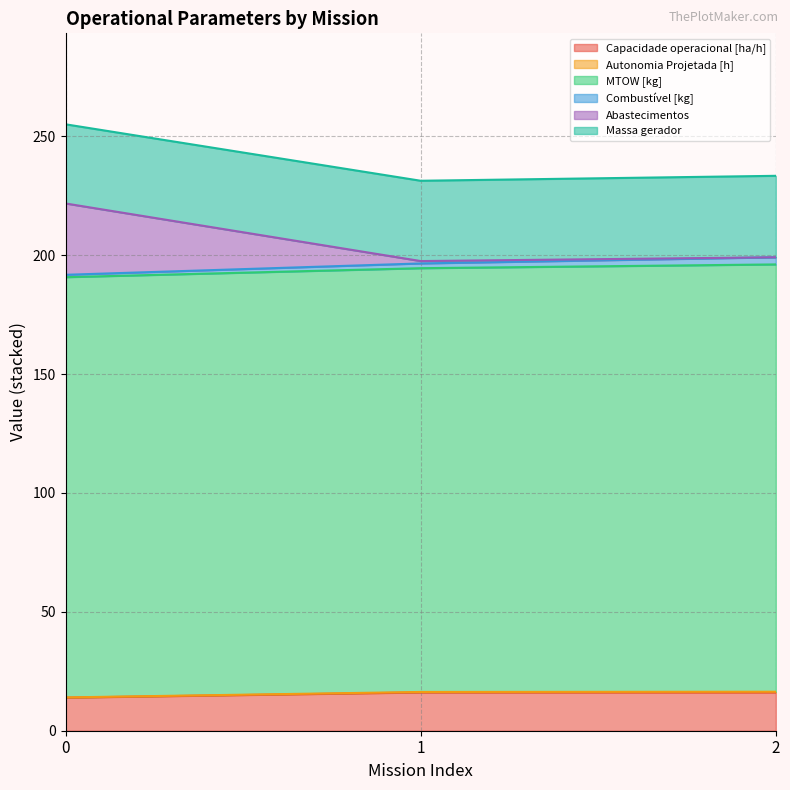

The value of Capacidade operacional [ha/h] at 0 is 13.9. True or false?

True